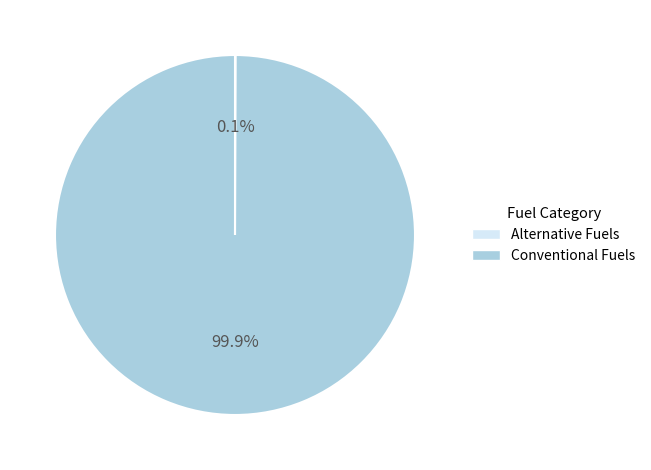

Which category has the biggest portion of the pie?

Conventional Fuels